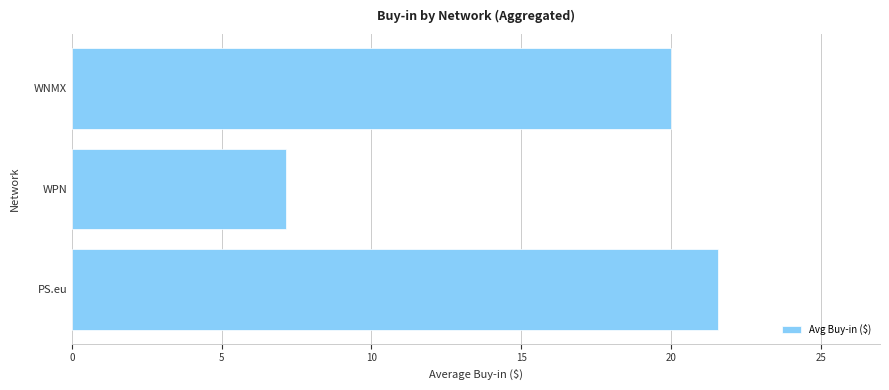

Reading top to bottom, extract all data points from this chart.

WNMX=20.0	WPN=7.2	PS.eu=21.6